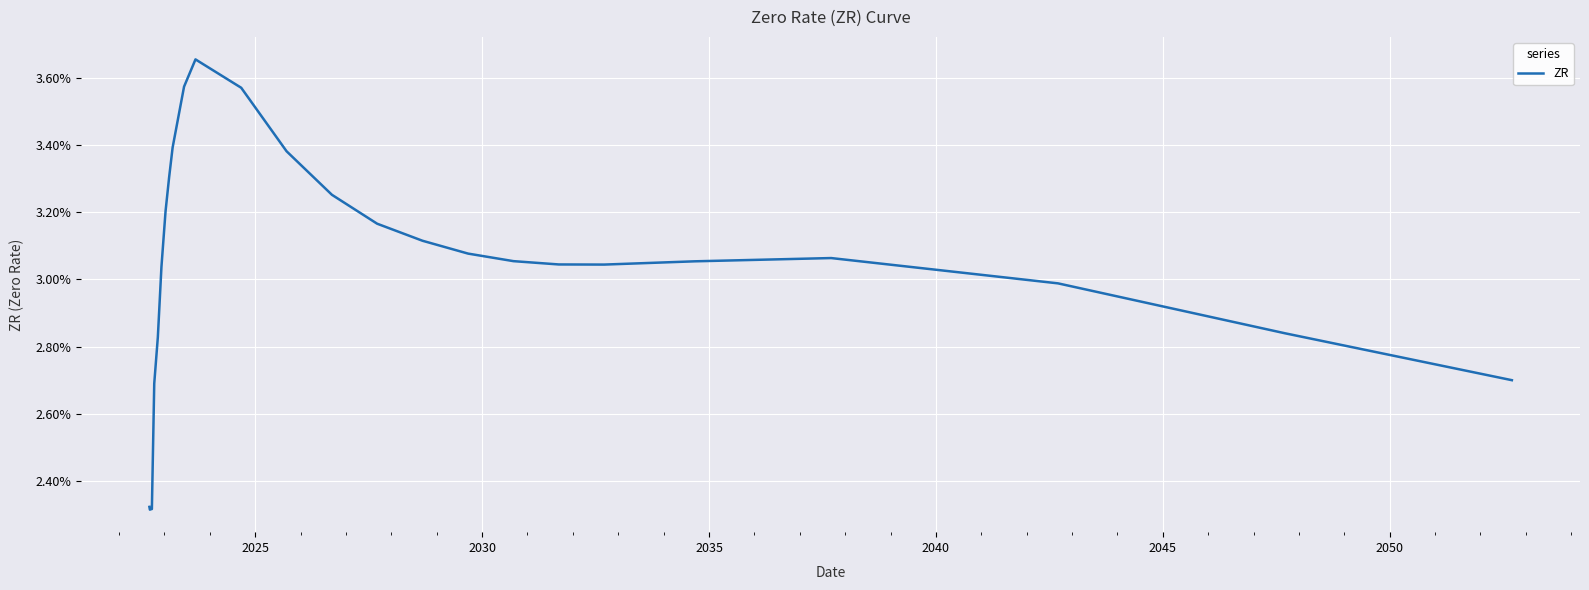

Is this an area chart (filled region under the line)?

No